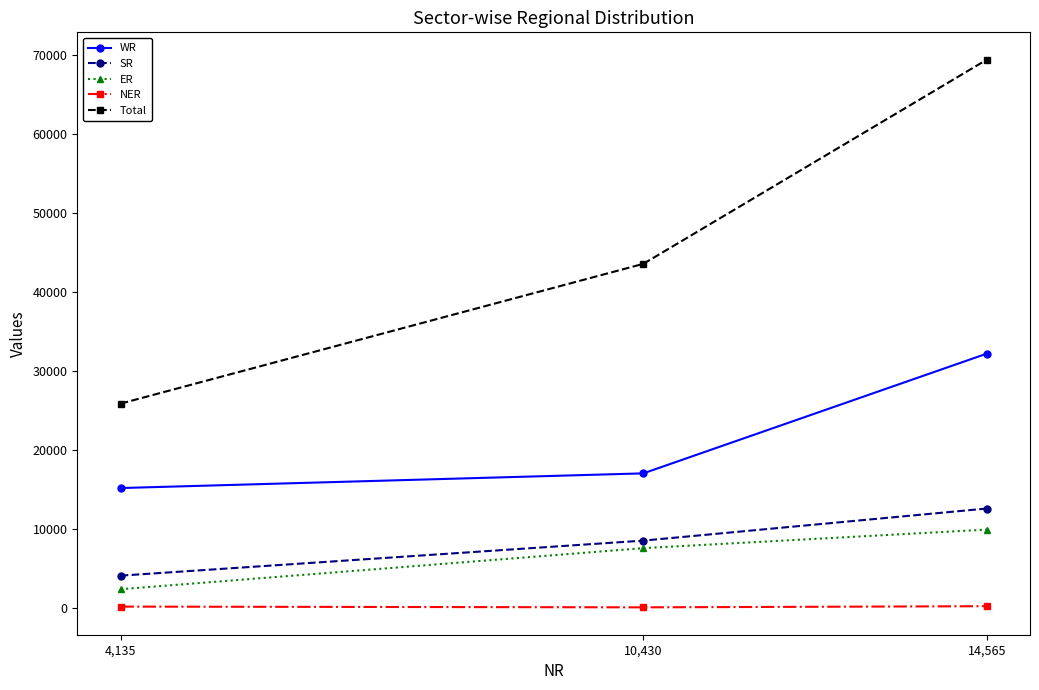

What position from the left is 4,135?

1